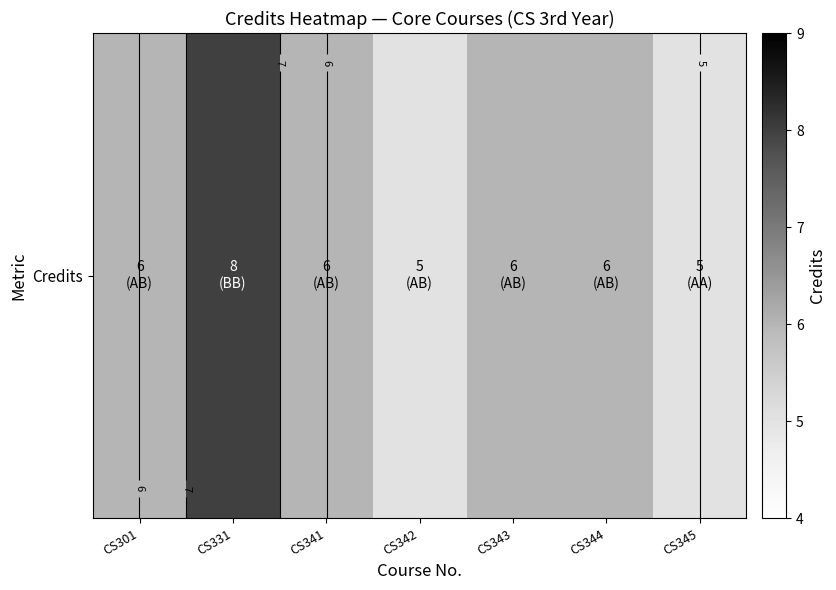

How many values exceed 6?

1